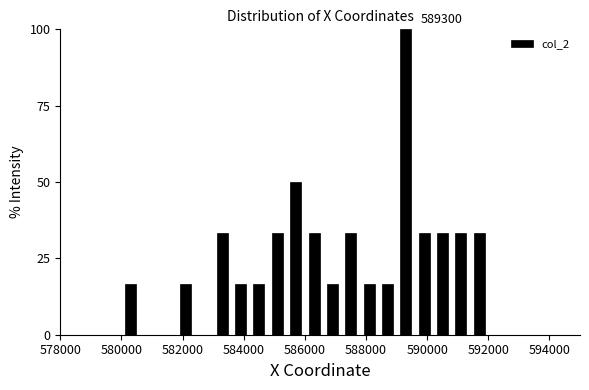

Read against the x-axis, roughly where is the centre of the tallest bar?

589400